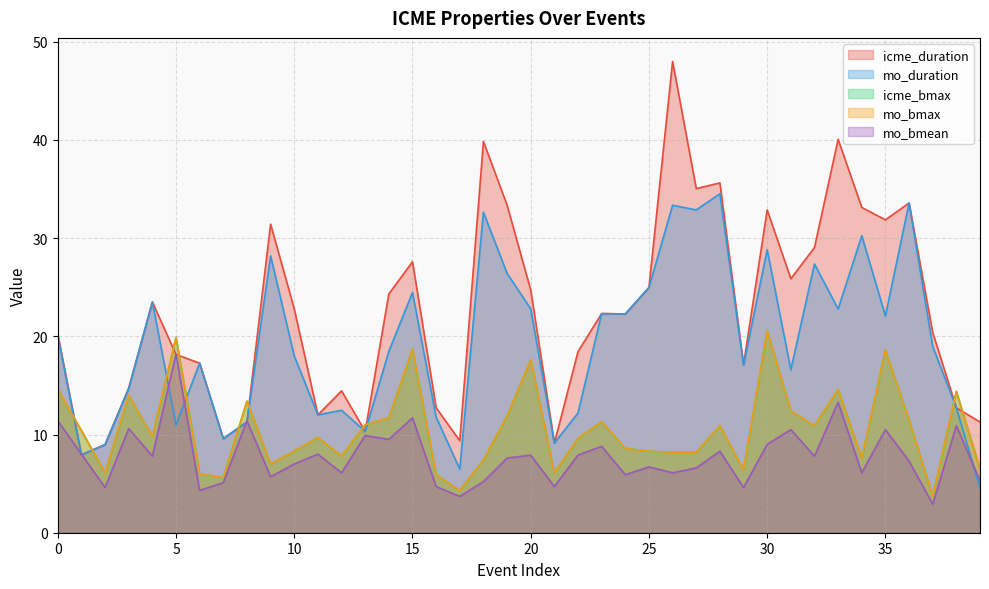

Reading left to right, transcribe all the data shown in this chart.

icme_duration: 0=20.2	1=7.9	2=9.0	3=14.8	4=23.5	5=18.1	6=17.3	7=9.6	8=11.3	9=31.4	10=22.8	11=12.0	12=14.4	13=10.3	14=24.3	15=27.6	16=12.7	17=9.4	18=39.9	19=33.4	20=24.7	21=9.1	22=18.4	23=22.3	24=22.3	25=25.0	26=48.0	27=35.0	28=35.6	29=17.1	30=32.9	31=25.9	32=29.1	33=40.1	34=33.1	35=31.9	36=33.6	37=20.4	38=12.7	39=11.3
mo_duration: 0=20.0	1=7.9	2=9.0	3=14.7	4=23.5	5=11.0	6=17.3	7=9.6	8=11.3	9=28.2	10=18.0	11=12.0	12=12.5	13=10.3	14=18.5	15=24.5	16=11.8	17=6.5	18=32.6	19=26.4	20=22.8	21=9.1	22=12.2	23=22.3	24=22.3	25=25.0	26=33.4	27=32.9	28=34.5	29=17.1	30=28.8	31=16.6	32=27.4	33=22.8	34=30.2	35=22.1	36=33.6	37=19.0	38=12.7	39=4.5
icme_bmax: 0=14.6	1=10.4	2=6.1	3=14.0	4=9.8	5=19.9	6=6.0	7=5.6	8=13.4	9=7.0	10=8.3	11=9.7	12=7.8	13=11.0	14=11.7	15=18.7	16=5.9	17=4.3	18=7.4	19=11.9	20=17.6	21=6.1	22=9.6	23=11.3	24=8.6	25=8.3	26=8.2	27=8.2	28=10.9	29=6.4	30=20.6	31=12.4	32=10.9	33=14.6	34=7.6	35=18.6	36=11.5	37=3.7	38=14.4	39=6.5
mo_bmax: 0=14.6	1=10.4	2=6.1	3=14.0	4=9.8	5=19.9	6=6.0	7=5.6	8=13.4	9=7.0	10=8.3	11=9.7	12=7.8	13=11.0	14=11.7	15=18.7	16=5.9	17=4.3	18=7.4	19=11.9	20=17.6	21=6.1	22=9.6	23=11.3	24=8.6	25=8.3	26=8.2	27=8.2	28=10.9	29=6.4	30=20.6	31=12.4	32=10.9	33=14.6	34=7.6	35=18.6	36=11.5	37=3.7	38=14.4	39=6.5
mo_bmean: 0=11.4	1=8.0	2=4.6	3=10.6	4=7.8	5=18.2	6=4.3	7=5.1	8=11.4	9=5.7	10=7.0	11=8.0	12=6.1	13=9.9	14=9.5	15=11.7	16=4.7	17=3.7	18=5.2	19=7.6	20=7.9	21=4.7	22=7.9	23=8.8	24=5.9	25=6.7	26=6.1	27=6.6	28=8.3	29=4.6	30=9.0	31=10.5	32=7.8	33=13.3	34=6.1	35=10.5	36=7.3	37=2.9	38=10.9	39=5.3